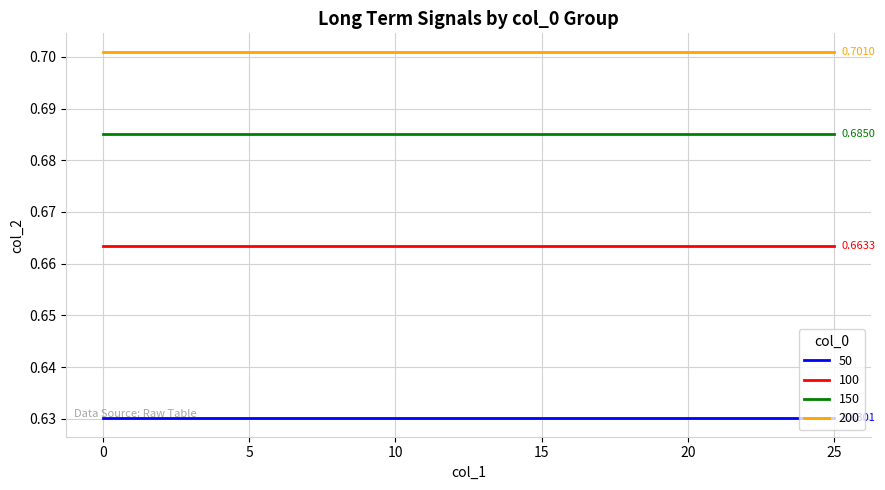

Rank the series by their average value, from highest to lowest.

200, 150, 100, 50